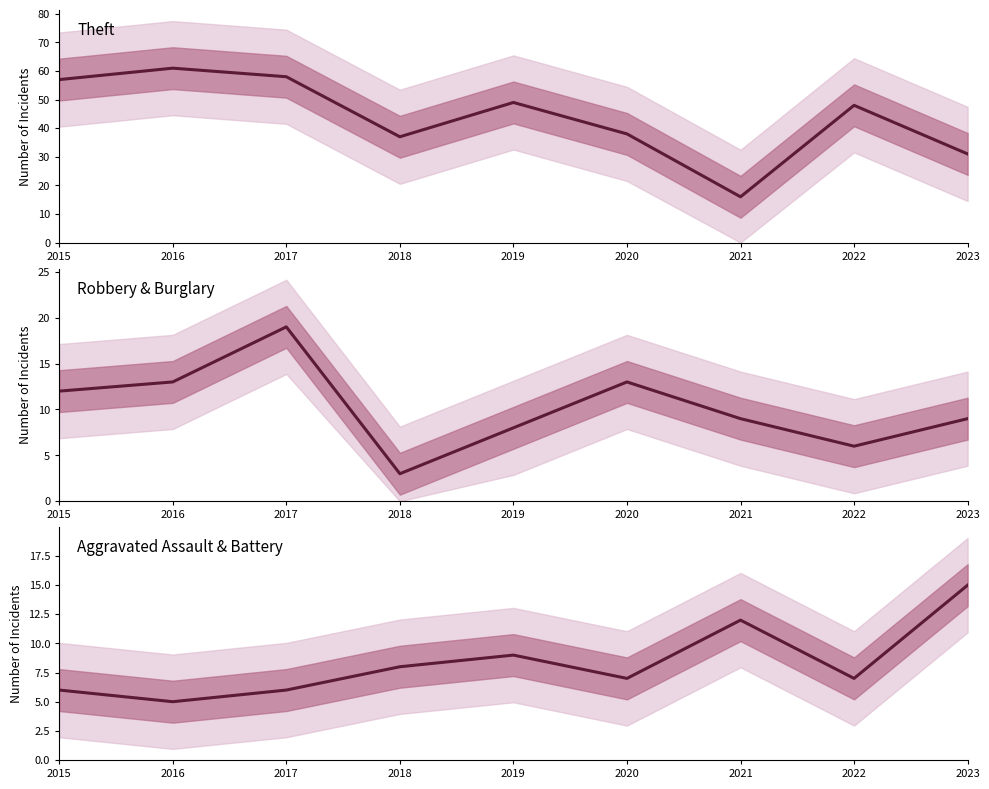

Which label corresponds to the smallest value in the chart?

2018